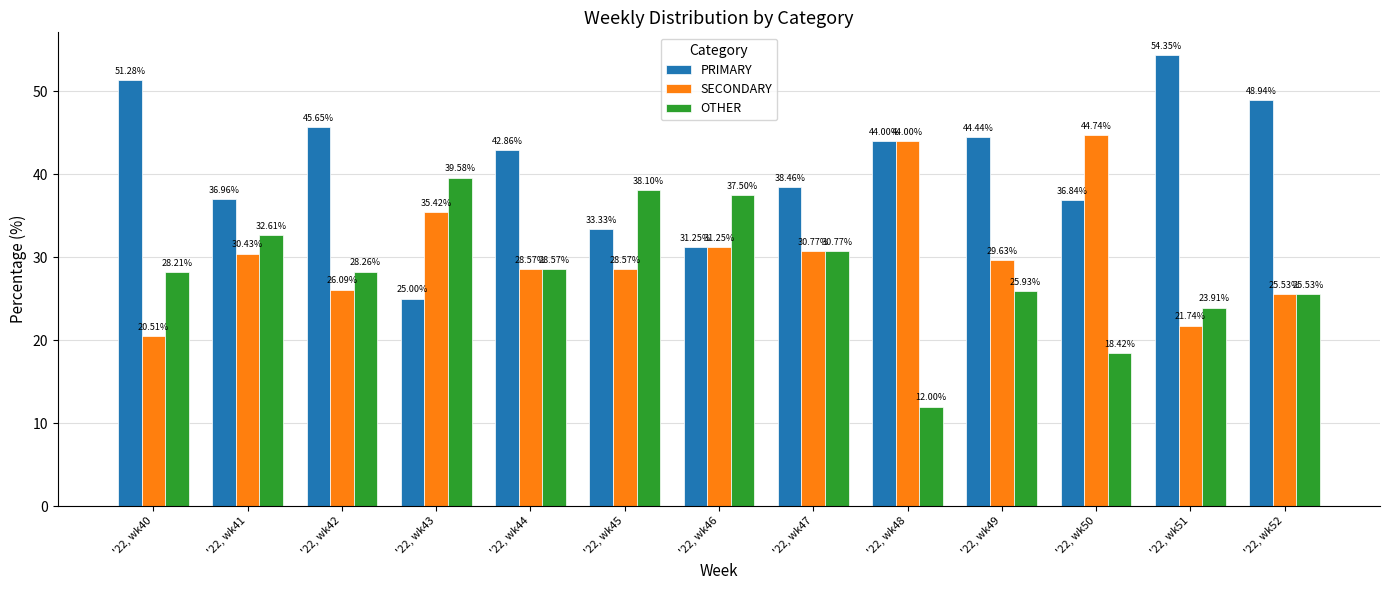

How many bars are there in total?

39